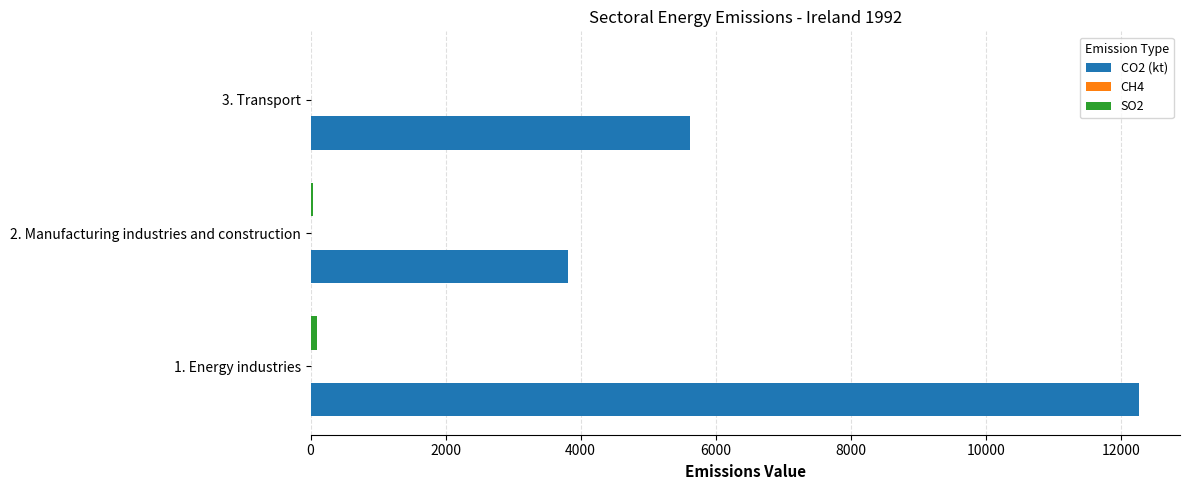

The value of CO2 (kt) at 3. Transport is 5621.8. True or false?

True